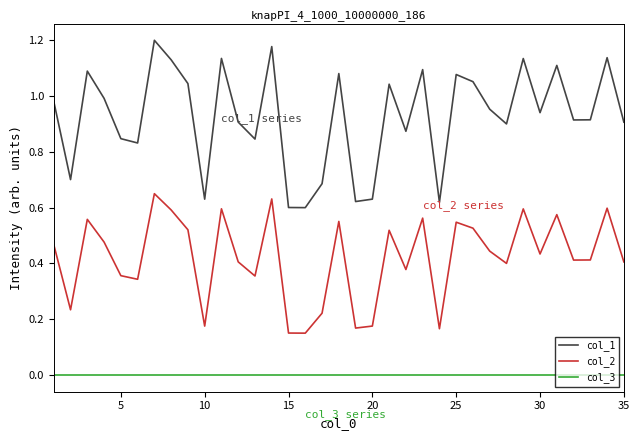

How many distinct data groups are displayed?

3